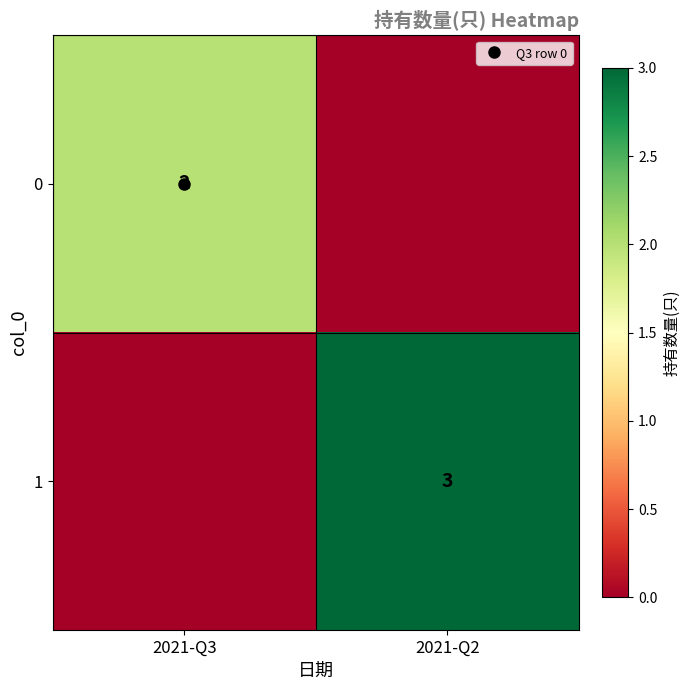

True or false: 0 has a value of -1 at 2021-Q2.

False